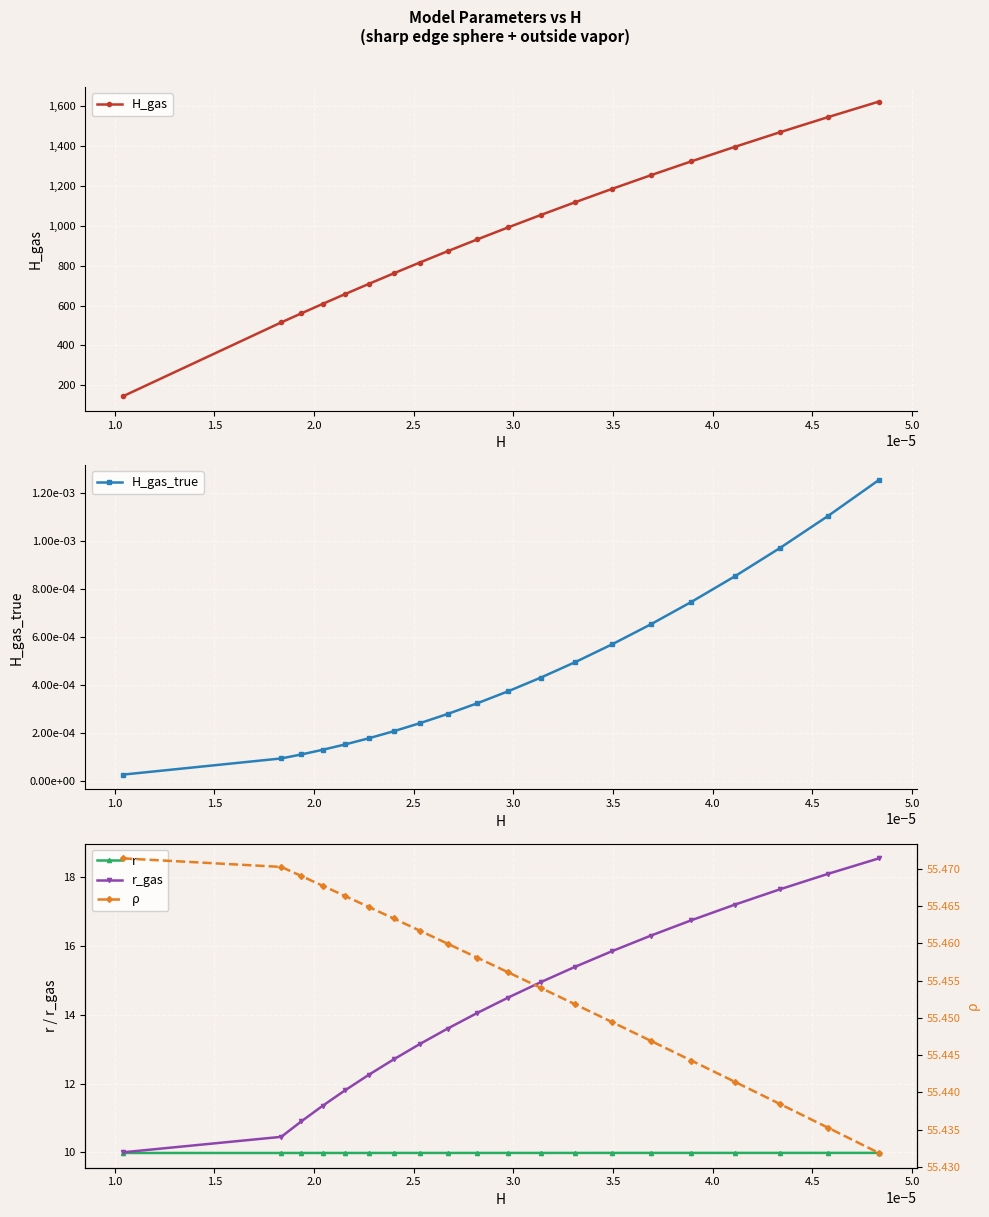

True or false: H_gas_true has more than 1 interior local peaks.

False